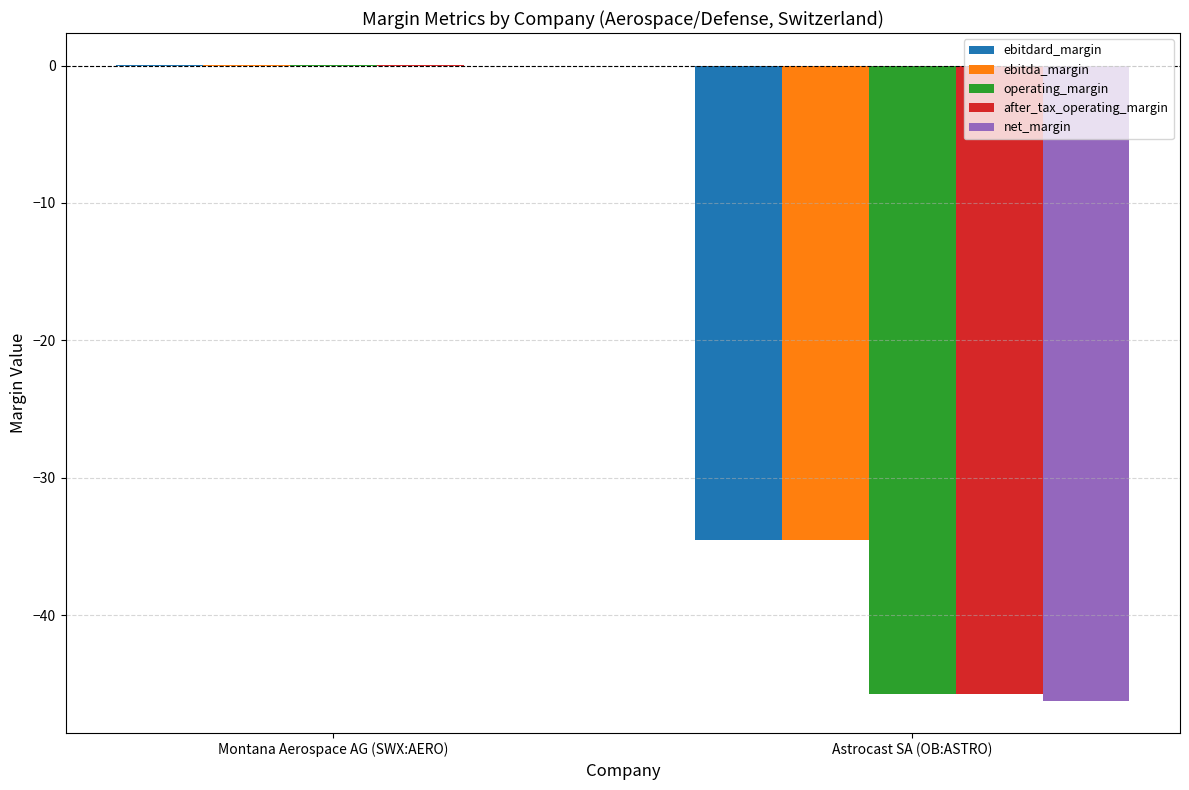

The value of ebitdard_margin at Astrocast SA (OB:ASTRO) is -50.0. True or false?

False